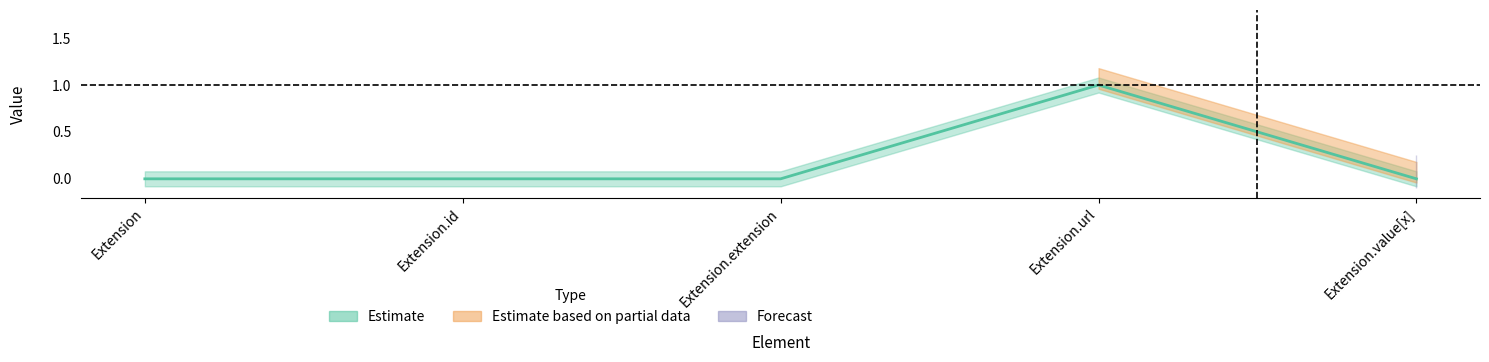

Which category has the highest value across all series?

Extension.url